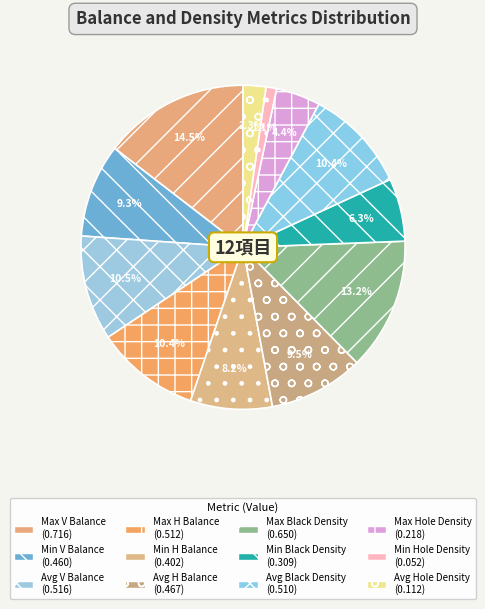

To the nearest percent, what is the combined percentage of Avg Black Density and Avg H Balance?

20%